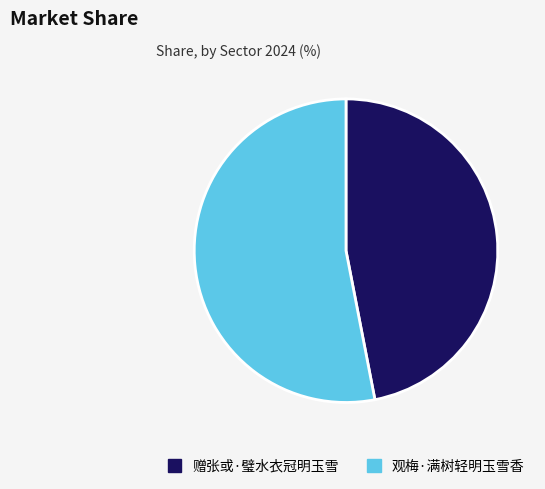

Between 观梅·满树轻明玉雪香 and 赠张或·璧水衣冠明玉雪, which is larger?

观梅·满树轻明玉雪香